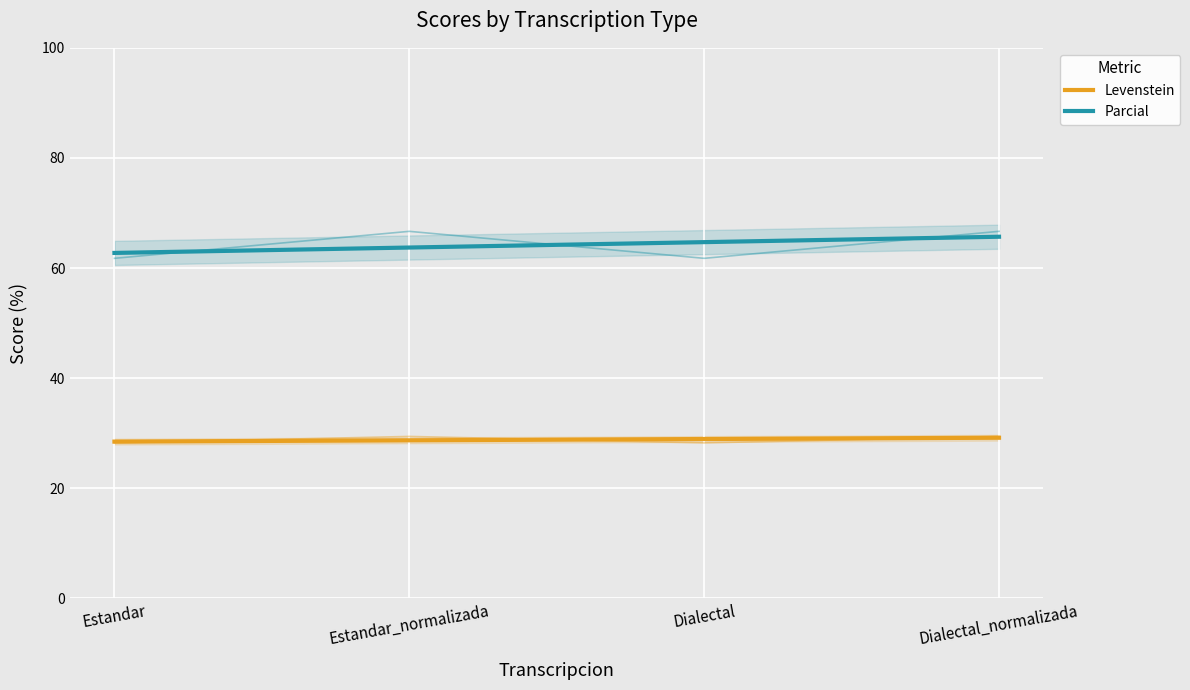

Does the chart display data point markers on the line(s)?

No